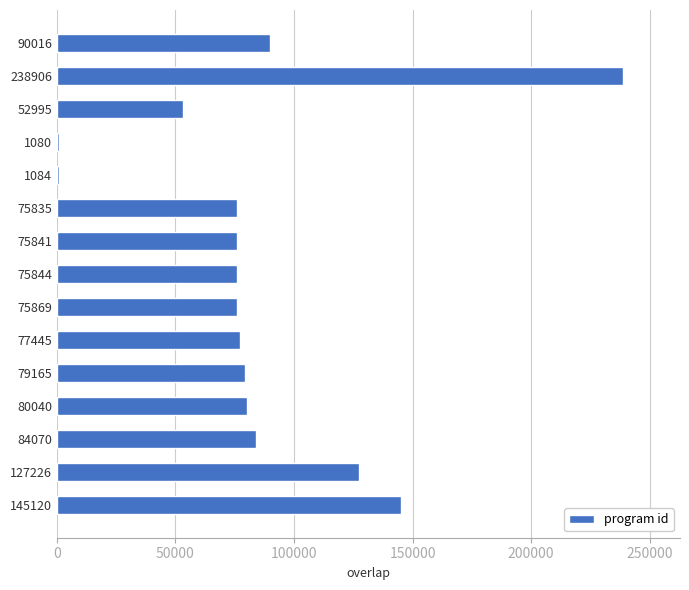

Where is the data nearest to the value 119993?

127226